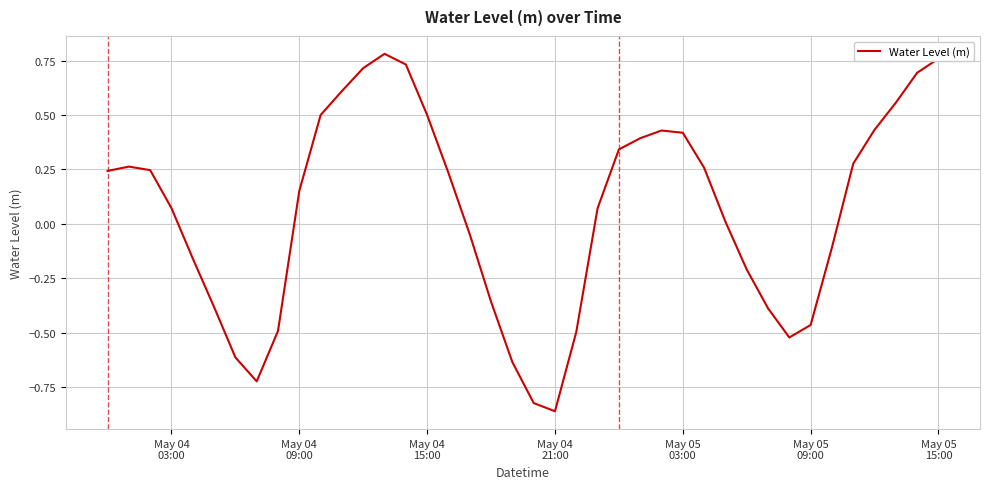

What is the difference between the maximum and minimum values?

1.6